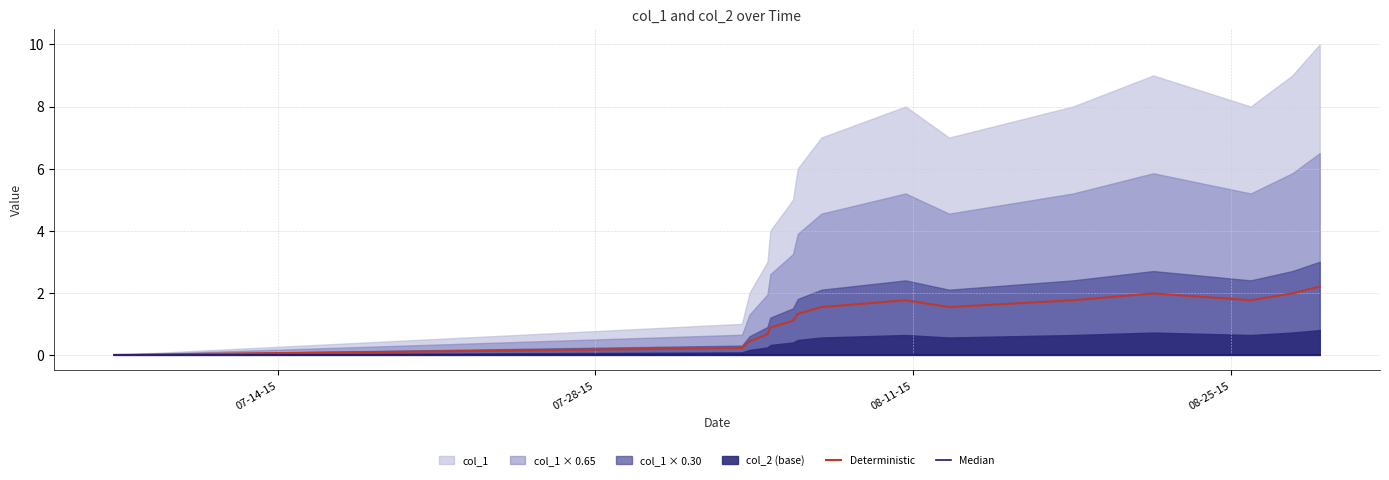

How many interior local valleys does the Deterministic series have?

2